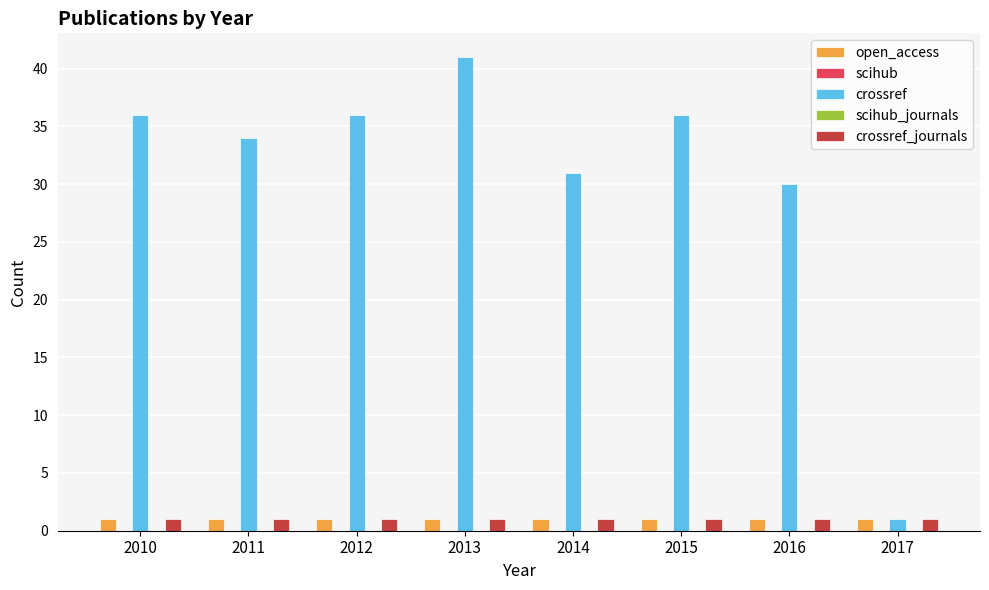

How many groups of bars are there?

8